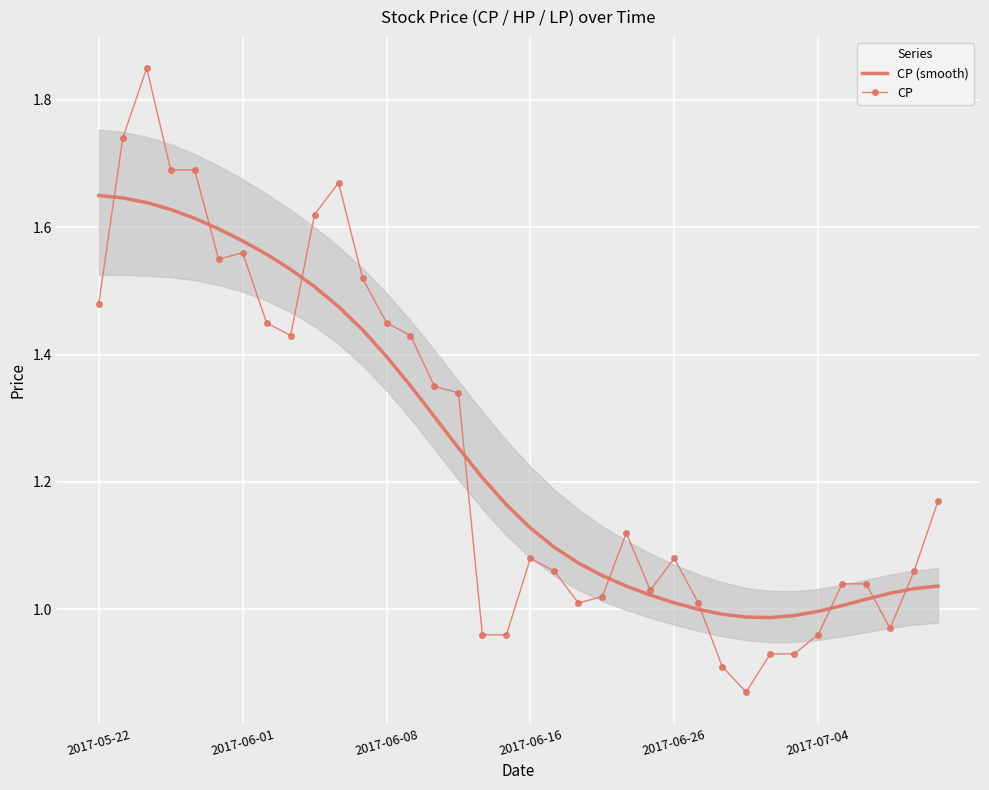

What is the label of the 23rd point from the left?

22